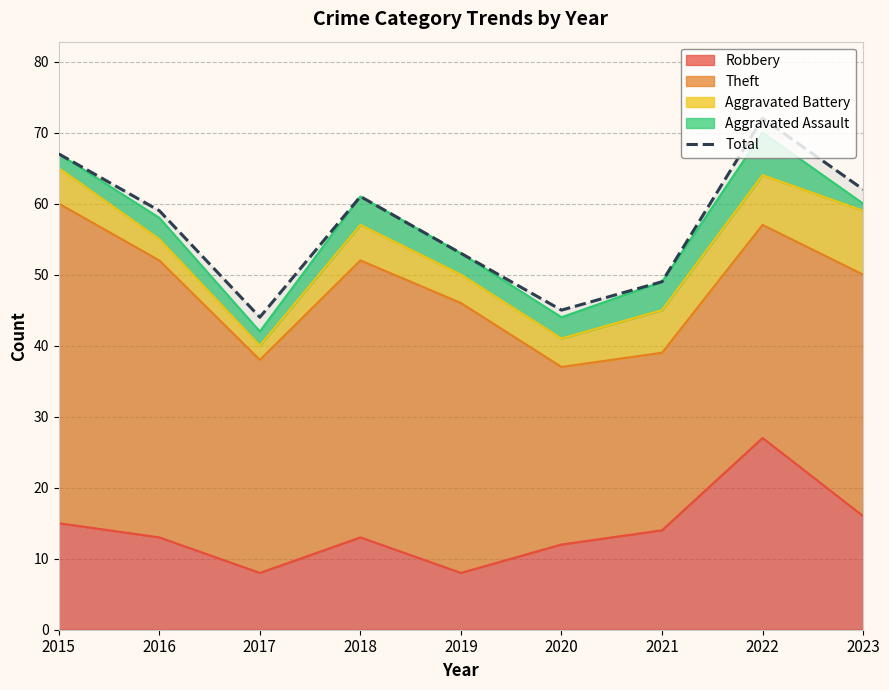

What is the difference between the maximum and minimum values?

28